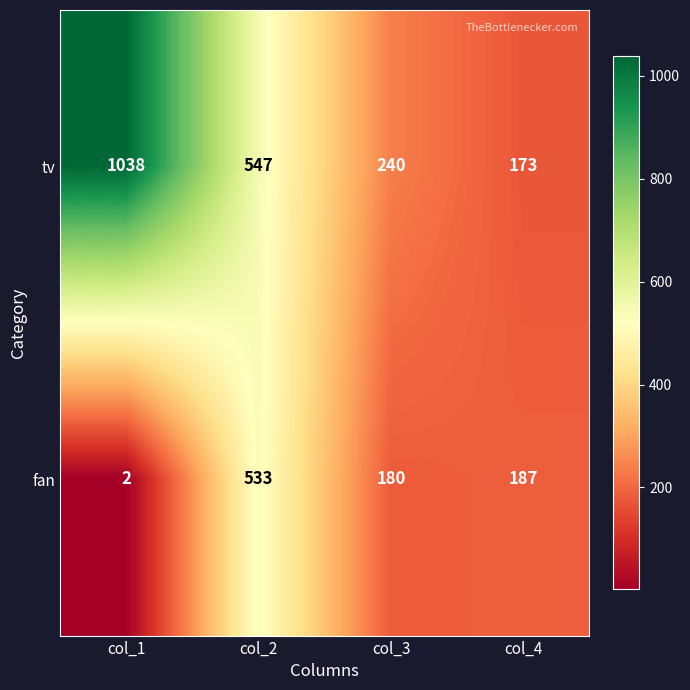

What is the sum of all fan values?

902